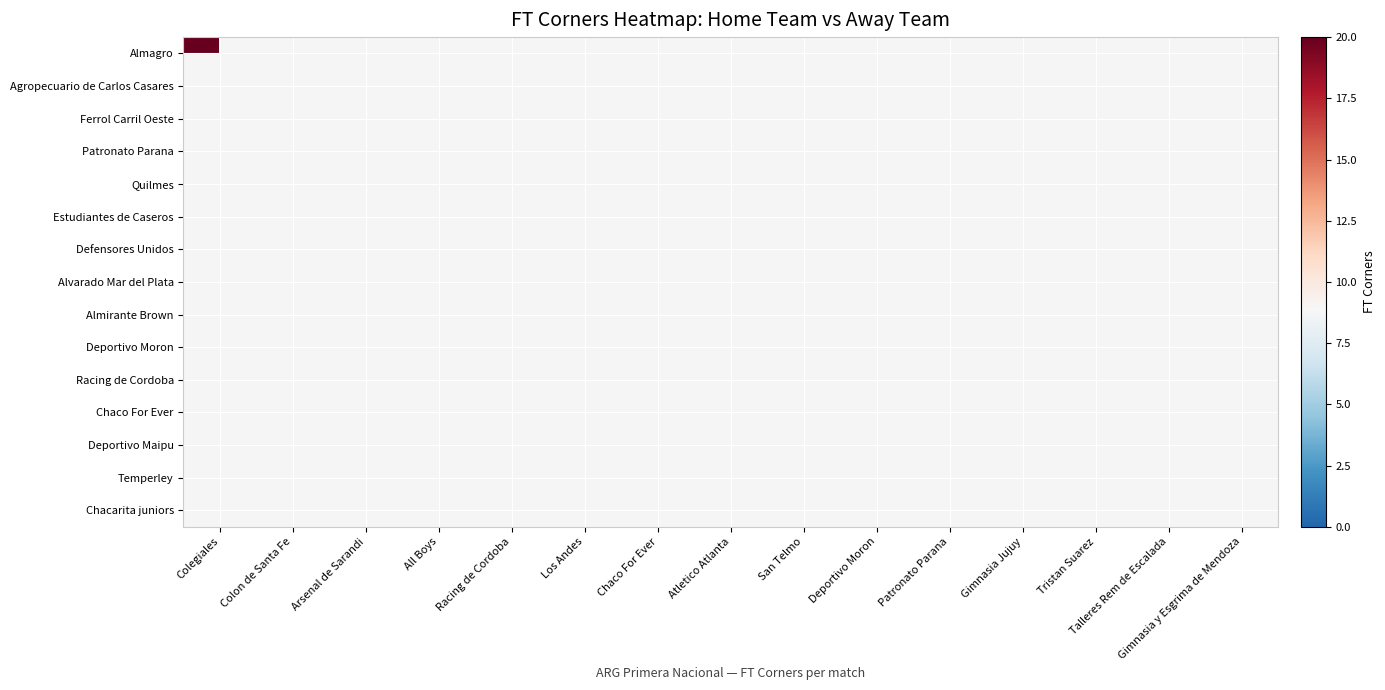

The value of Agropecuario de Carlos Casares at Chaco For Ever is 8.0. True or false?

True